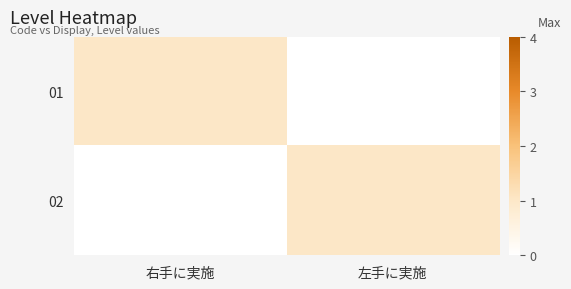

At 右手に実施, list the series in order from largest to smallest.

01, 02